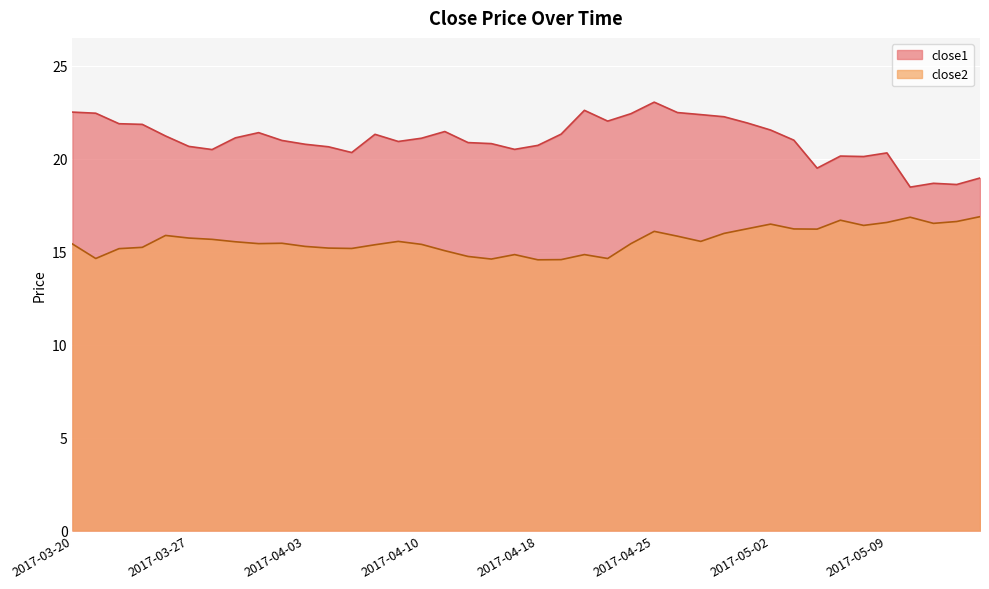

What is the label of the 10th point from the left?

2017-03-31